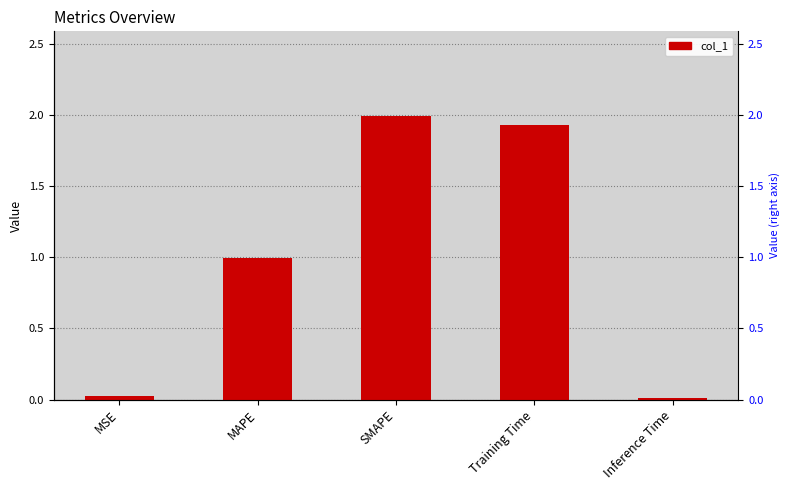

What is the difference between the second highest and second lowest values?

1.9